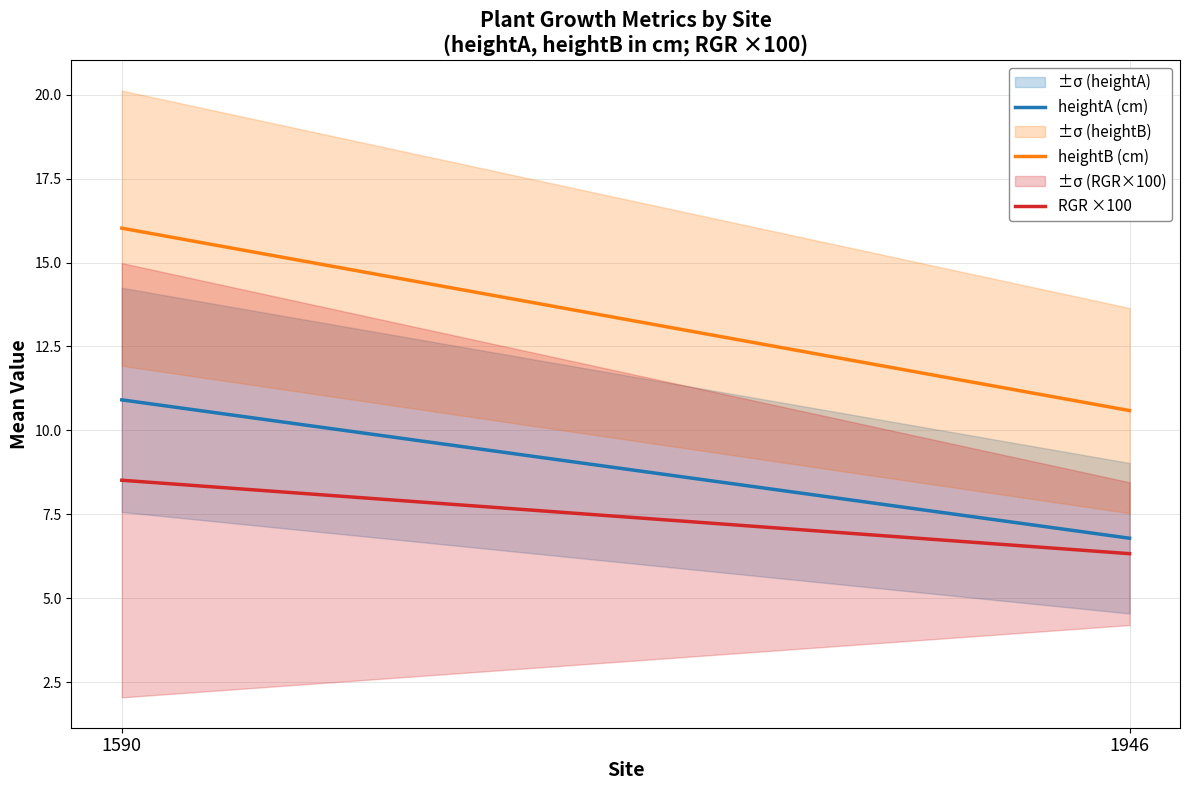

Does the chart display data point markers on the line(s)?

No